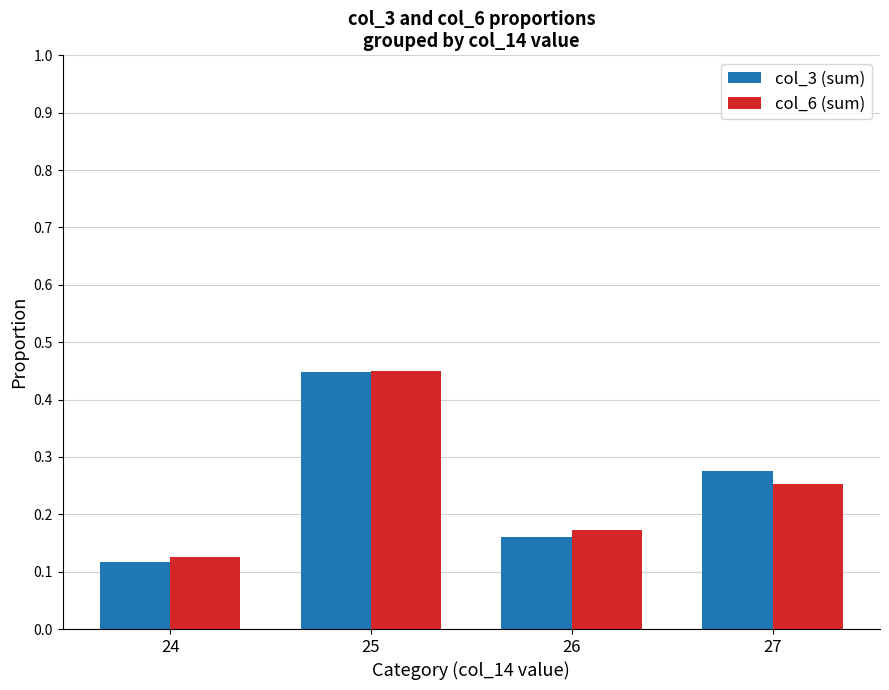

How many data points does each series have?

4